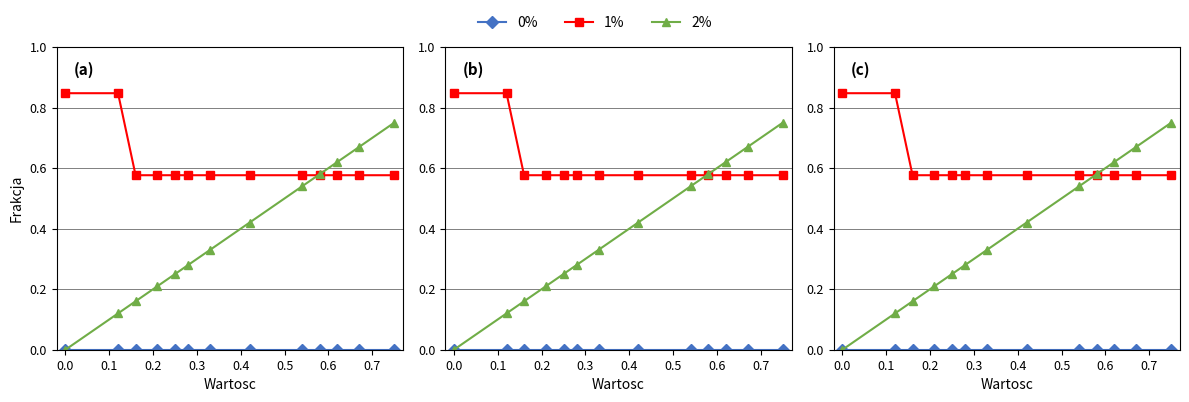

Is the value of 0% at 0.0 greater than the value of 2% at 0.1?

No